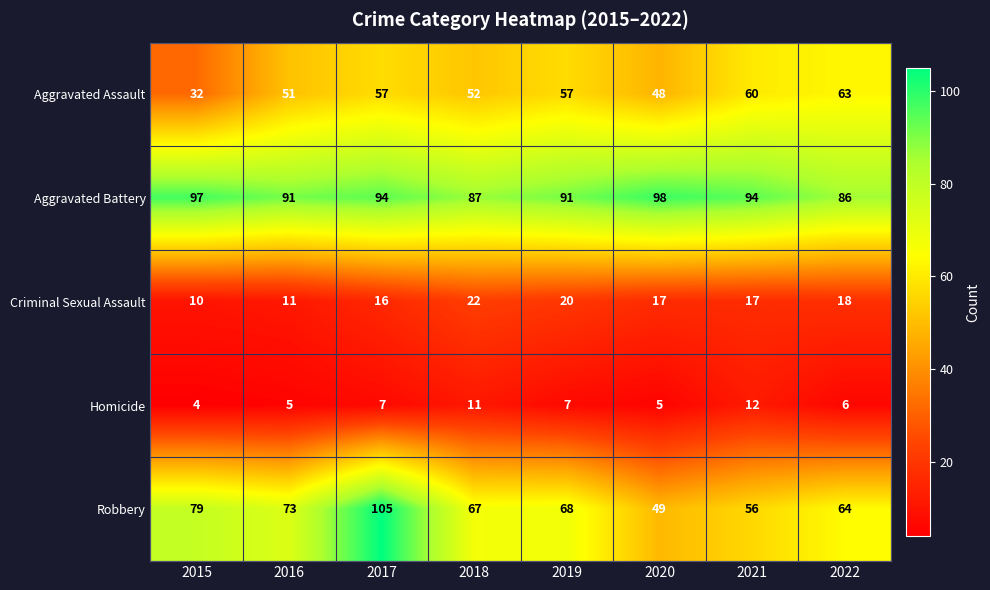

What is the maximum value for Aggravated Battery?

98